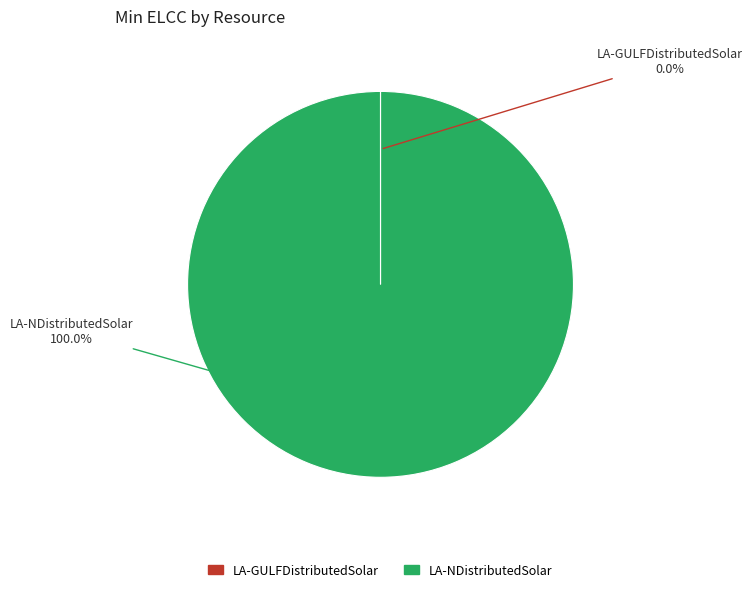

Does LA-NDistributedSolar account for over 50% of the chart?

Yes